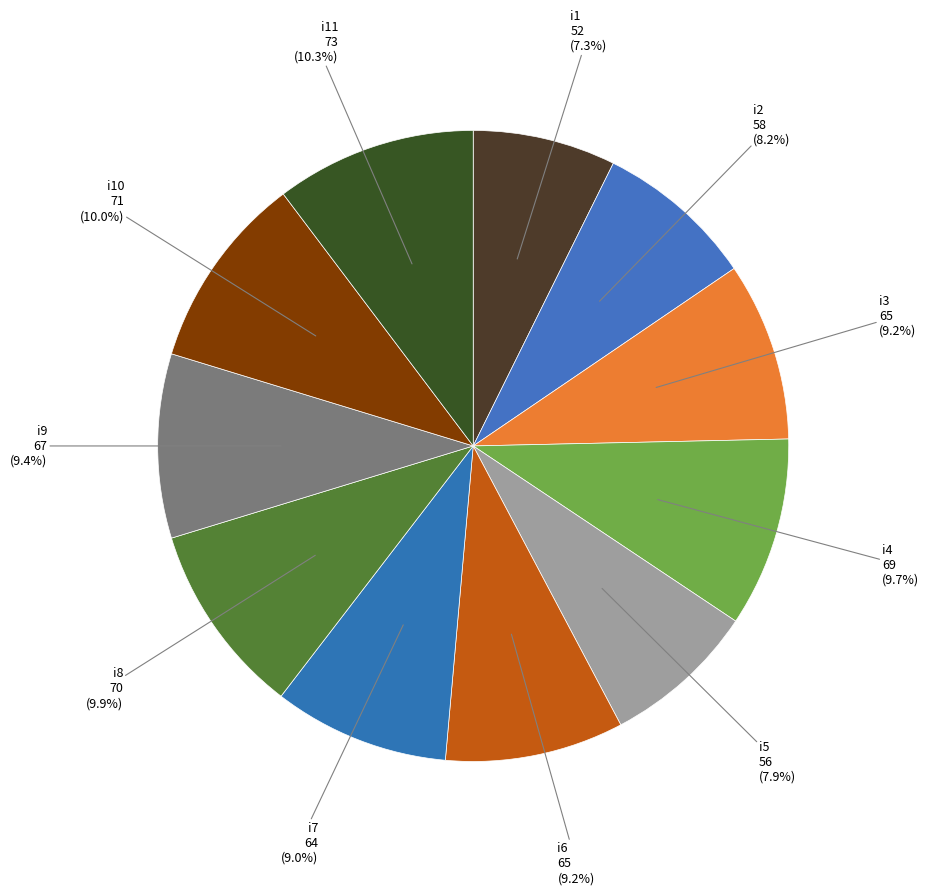

Is it true that i7 is 9% of the pie?

True